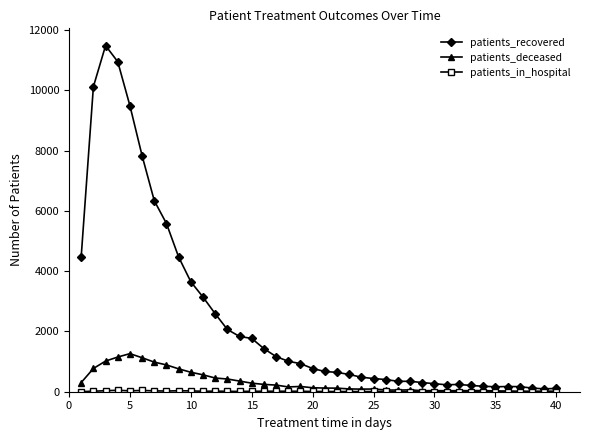

What is the greatest value displayed?

11485